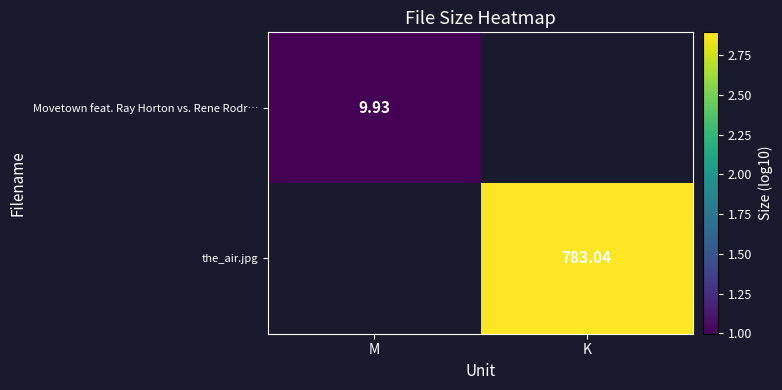

What is the maximum value shown in the chart?

2.9